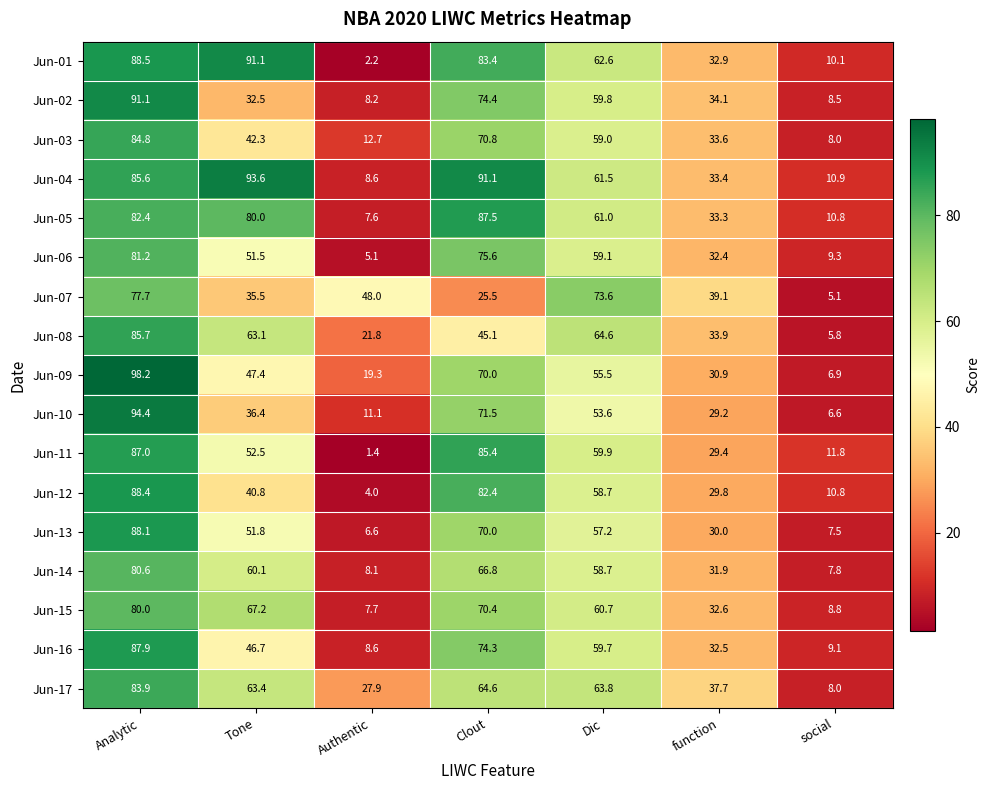

Rank the categories by Jun-10 value from highest to lowest.

Analytic, Clout, Dic, Tone, function, Authentic, social